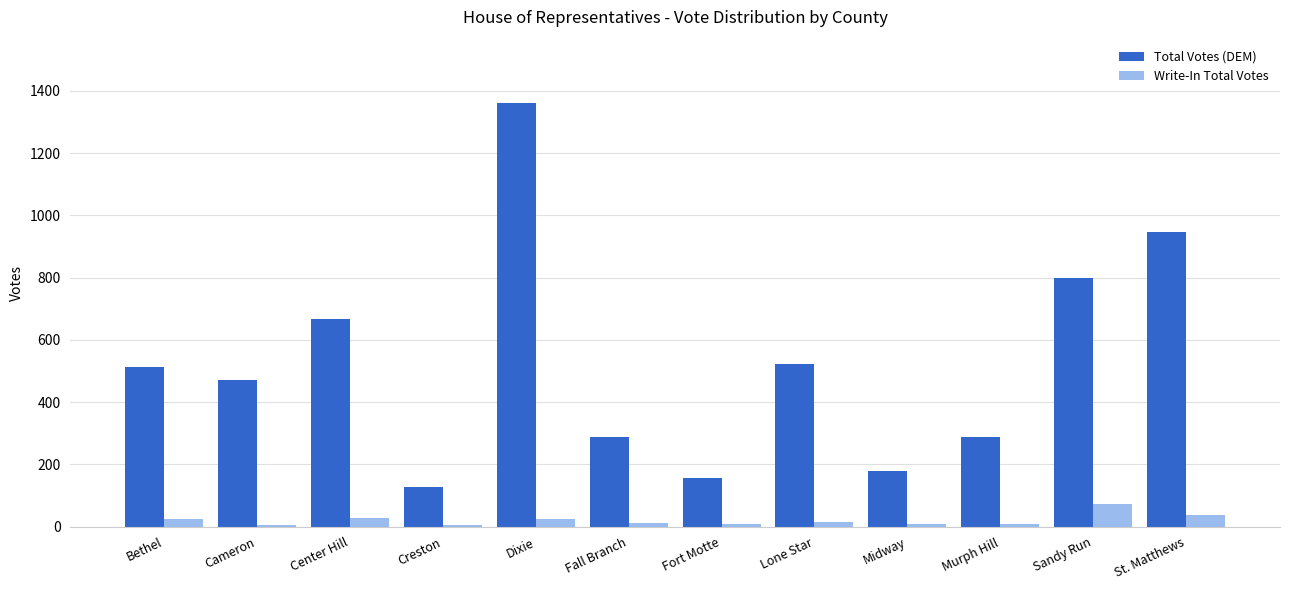

What is the sum of the Write-In Total Votes values at Midway and Sandy Run?

83